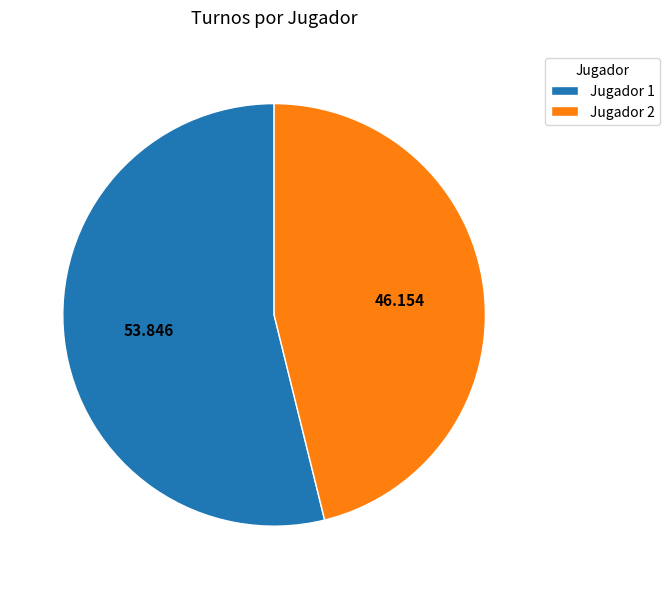

Combined, do Jugador 2 and Jugador 1 account for over 50%?

Yes